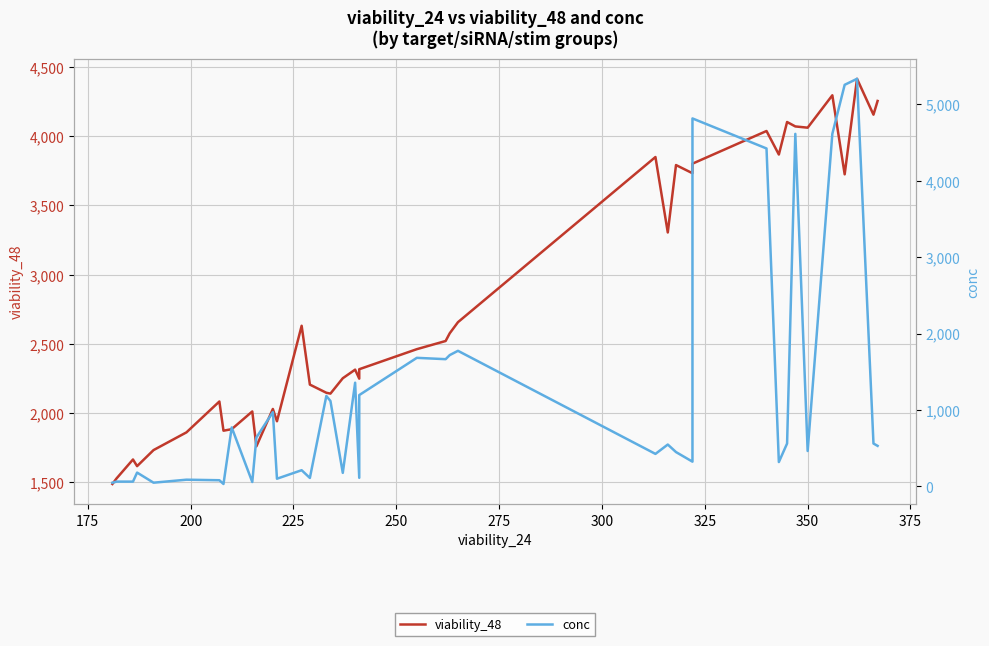

Does the chart display data point markers on the line(s)?

No